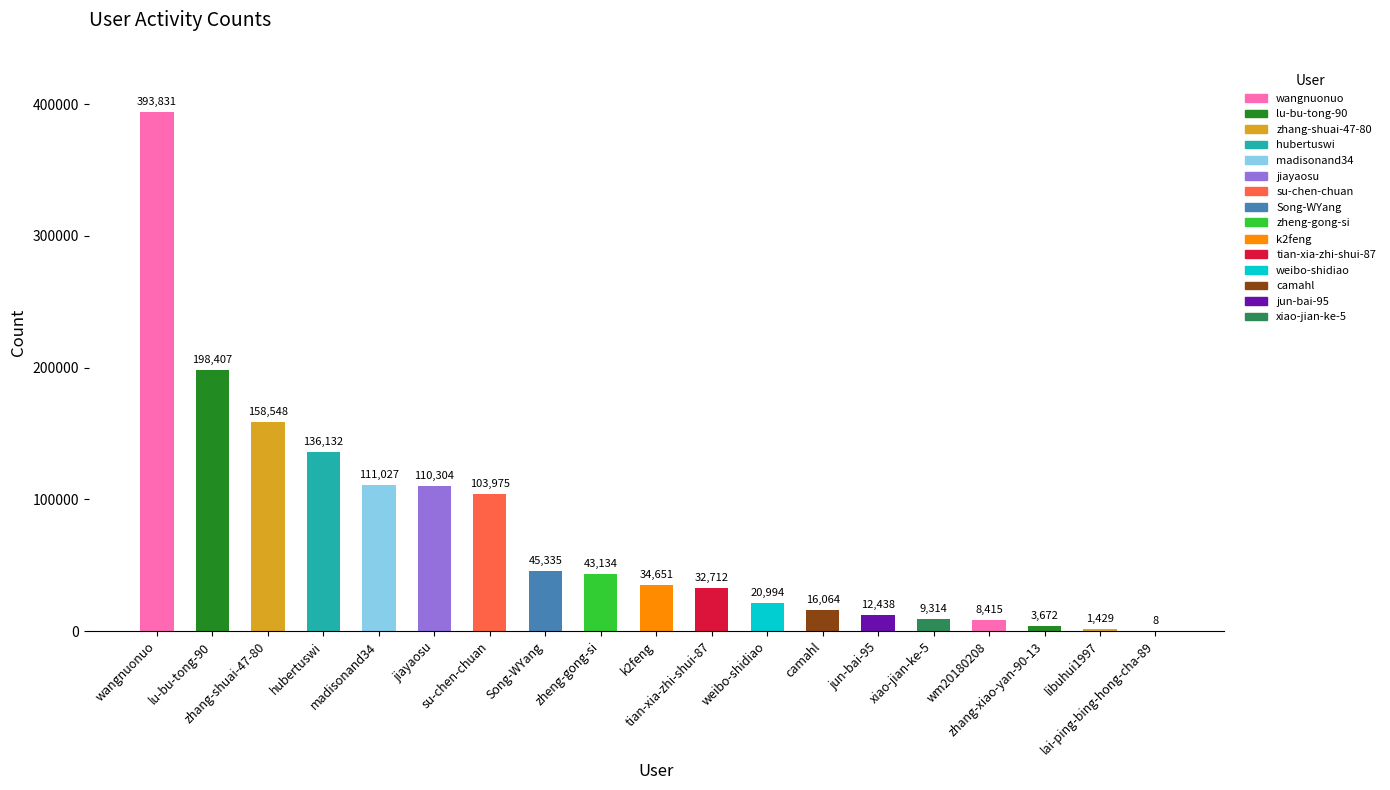

How many categories are shown in the chart?

19